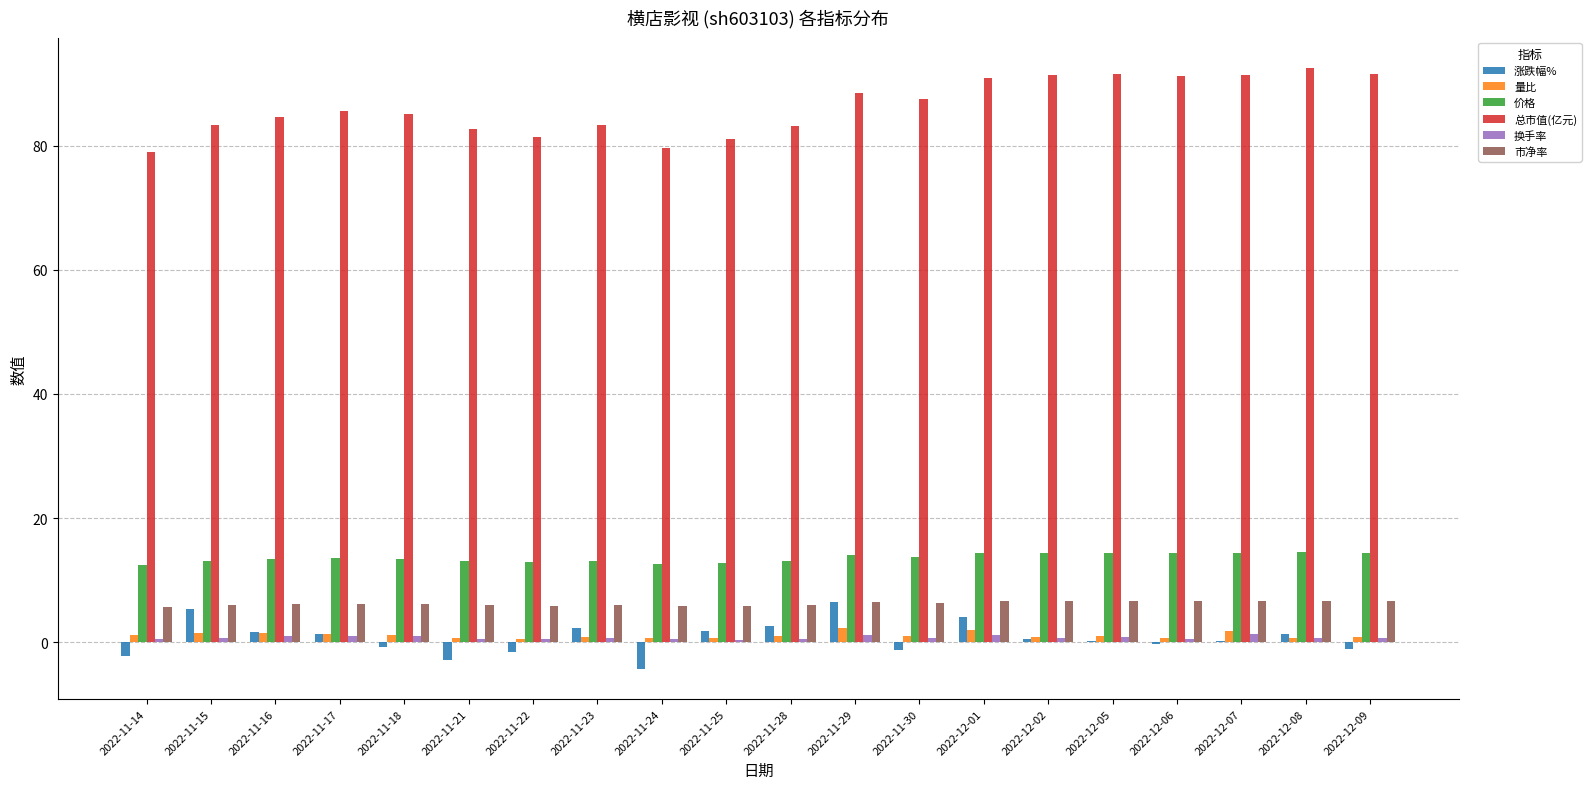

What is the highest value of the 市净率 series?

6.7